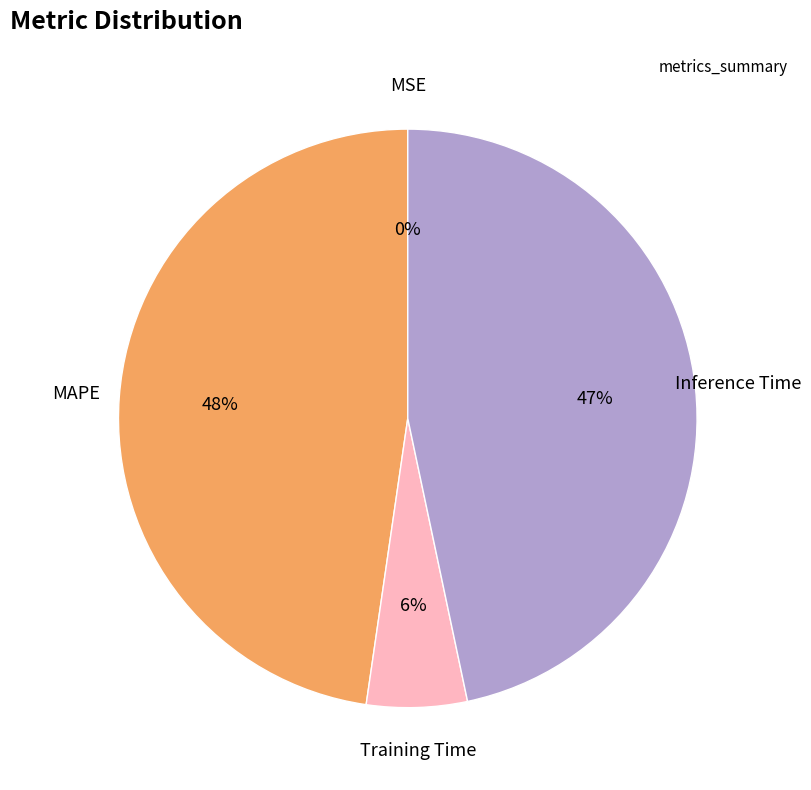

To the nearest percent, what is the difference between the largest and smallest slice percentages?

48%